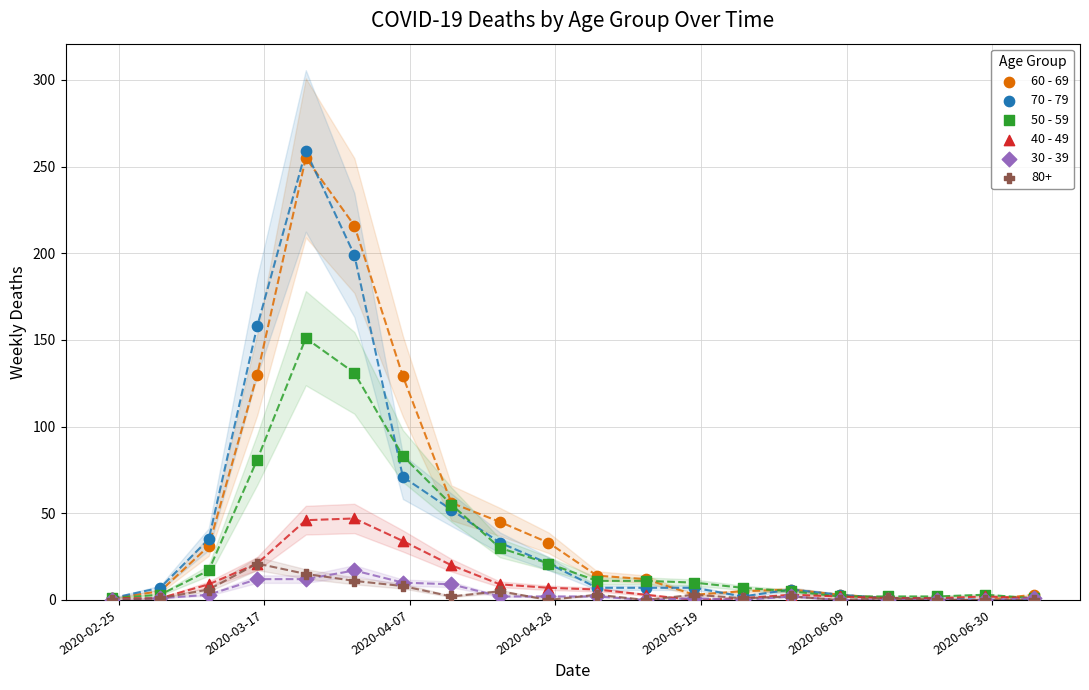

Which series has the widest spread of Y values?

70 - 79